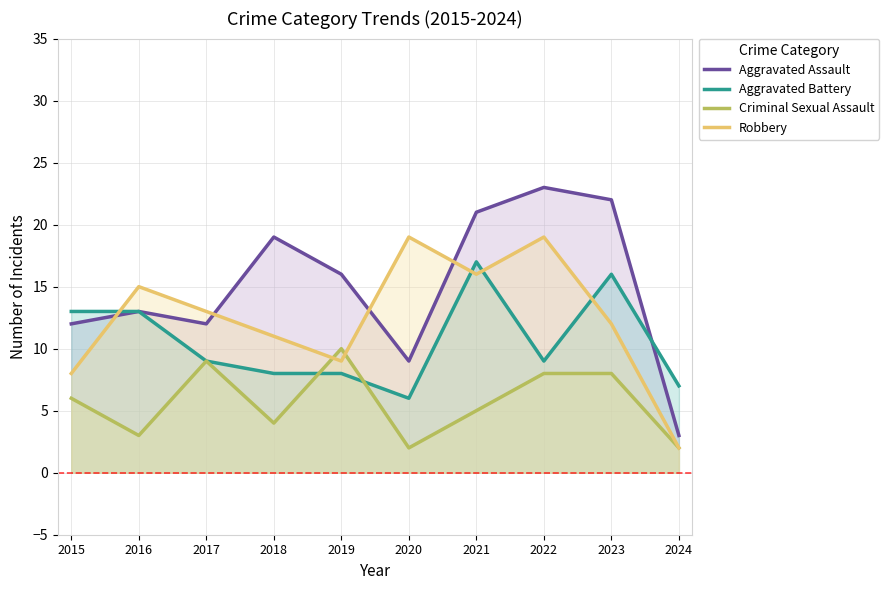

What are all the series names shown in the legend?

Aggravated Assault, Aggravated Battery, Criminal Sexual Assault, Robbery